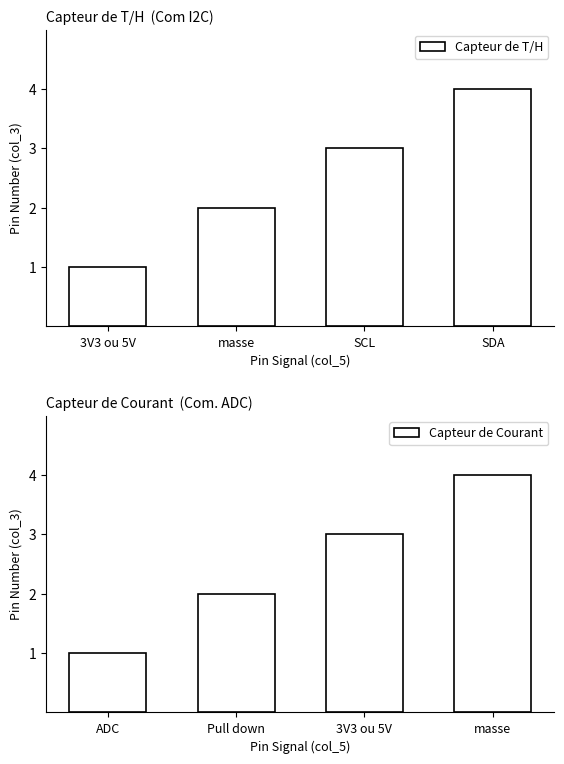

How many groups of bars are there?

4